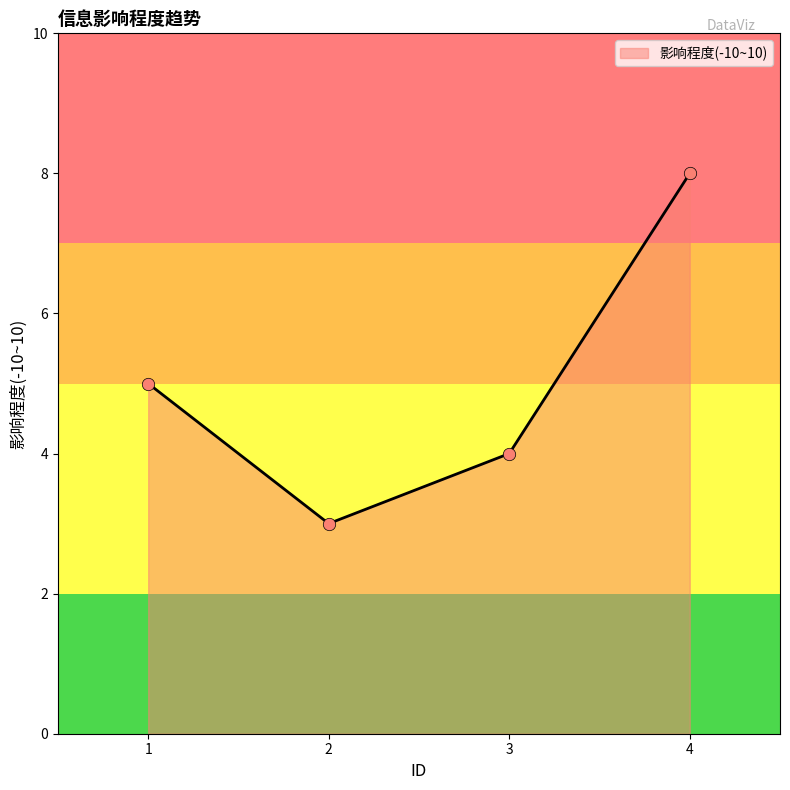

Approximately how many times larger is the value at 4 compared to 3?

2.0